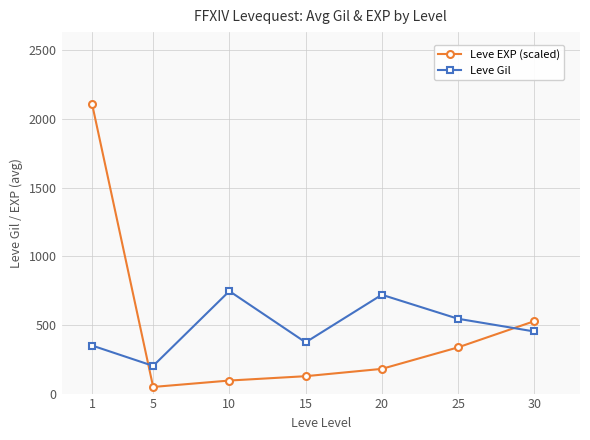

Which series changed the most between 1 and 15?

Leve EXP (scaled)